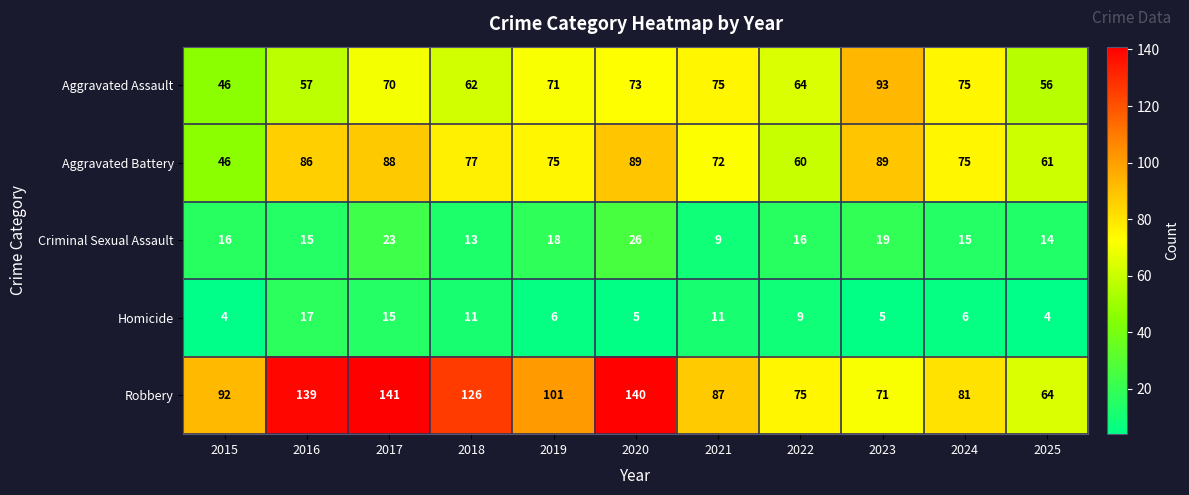

The Aggravated Assault series shows 24 at 2022. True or false?

False